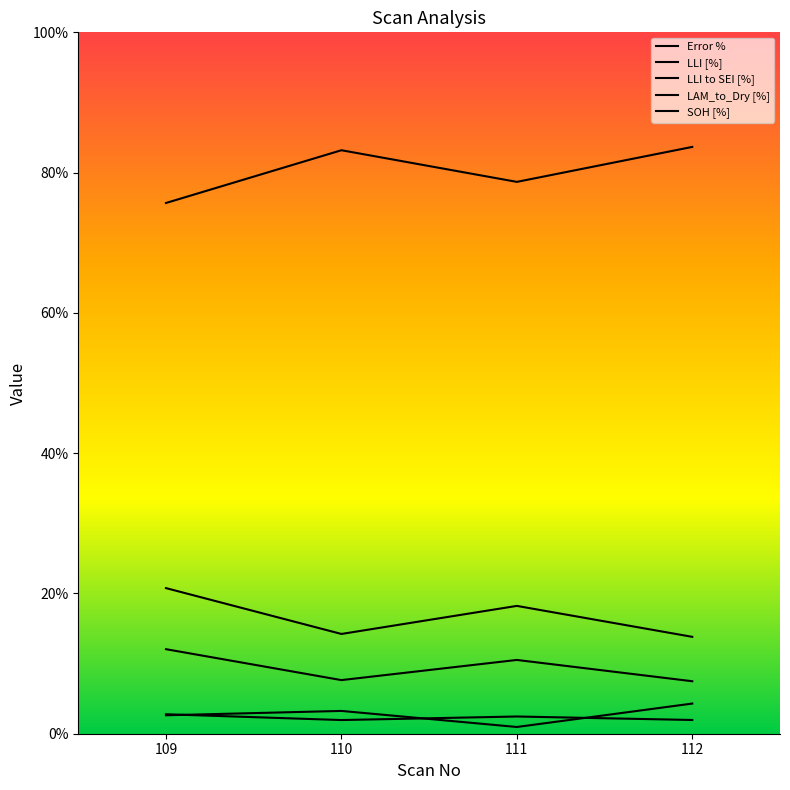

Which series has the largest range (max minus min)?

SOH [%]